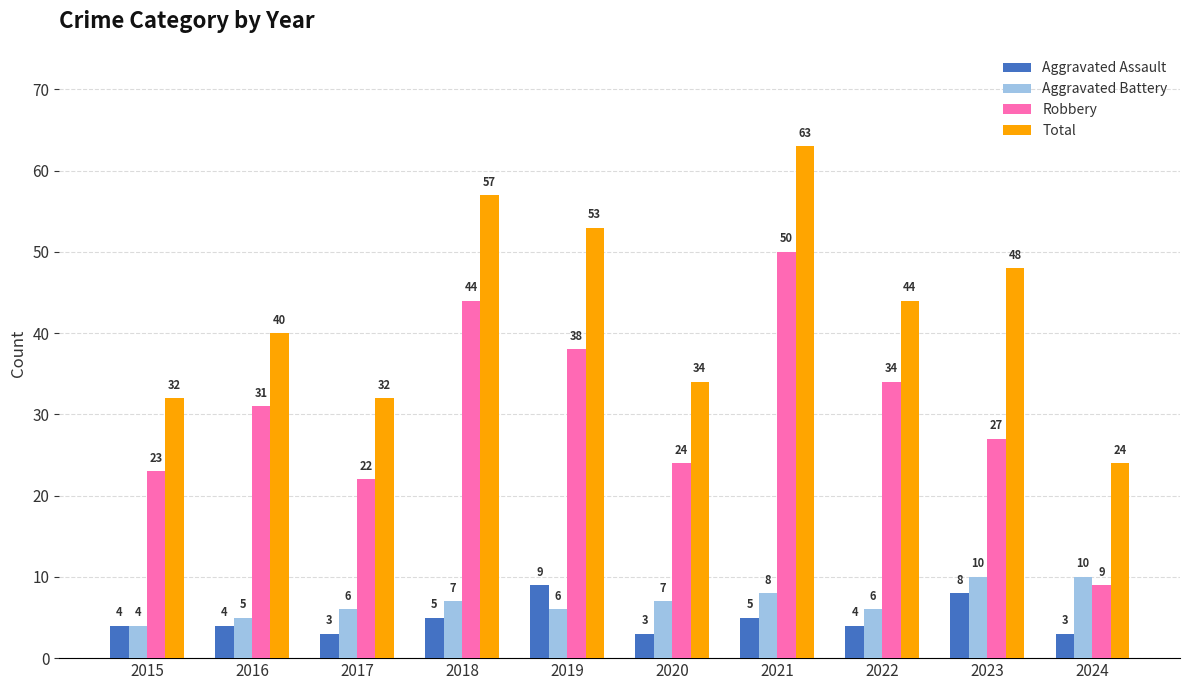

What is the value of the Total bar at the 2nd from the left?

40